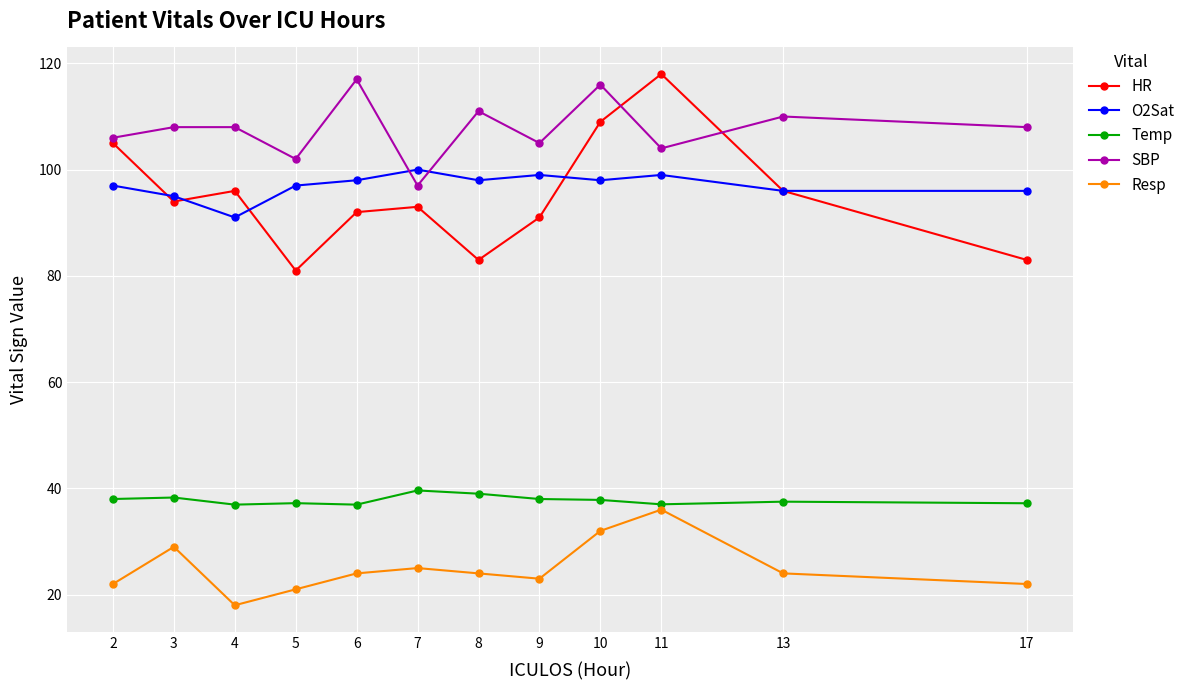

The O2Sat series shows 96.0 at 13. True or false?

True